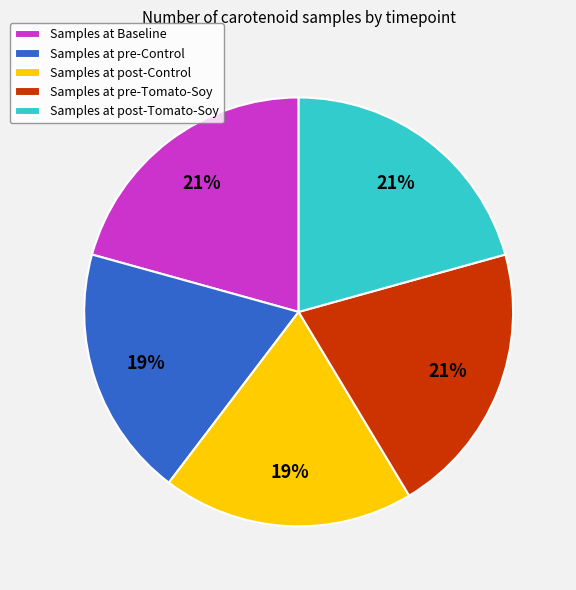

To the nearest percent, what is the difference between the Samples at post-Tomato-Soy and Samples at pre-Control slice percentages?

2%